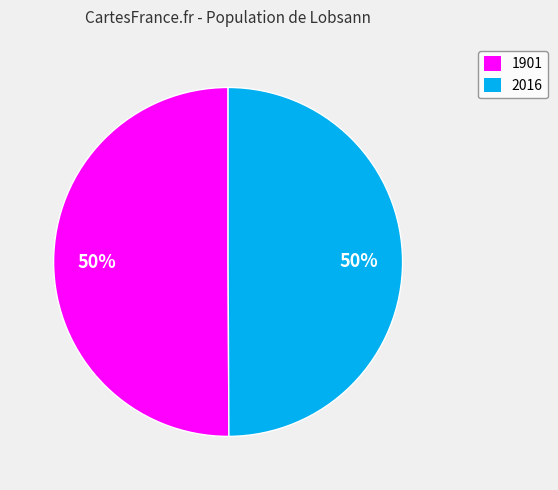

Approximately how many times larger is the value at 1901 compared to 2016?

1.0